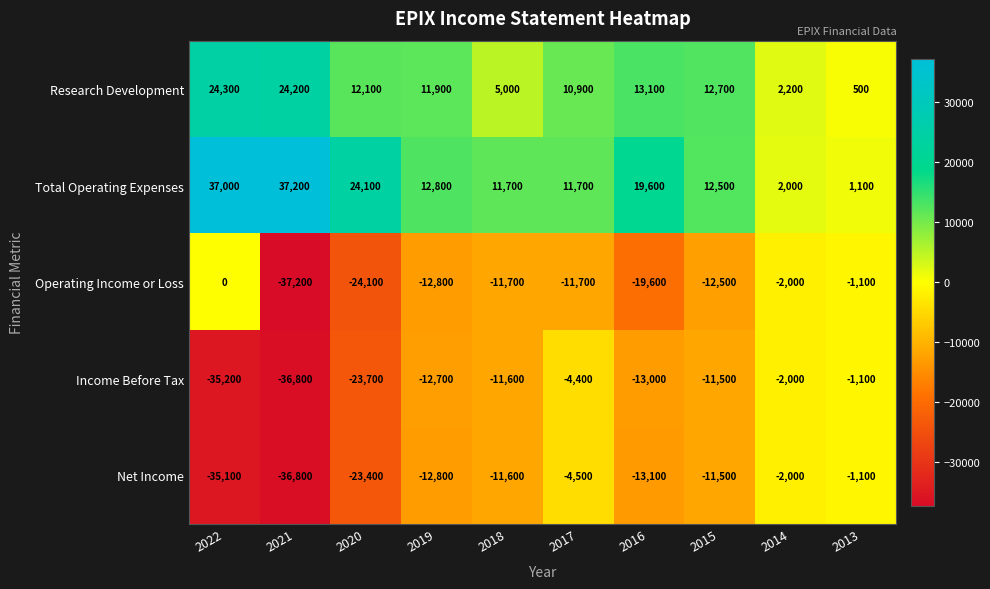

Rank the categories by Net Income value from highest to lowest.

2013, 2014, 2017, 2015, 2018, 2019, 2016, 2020, 2022, 2021